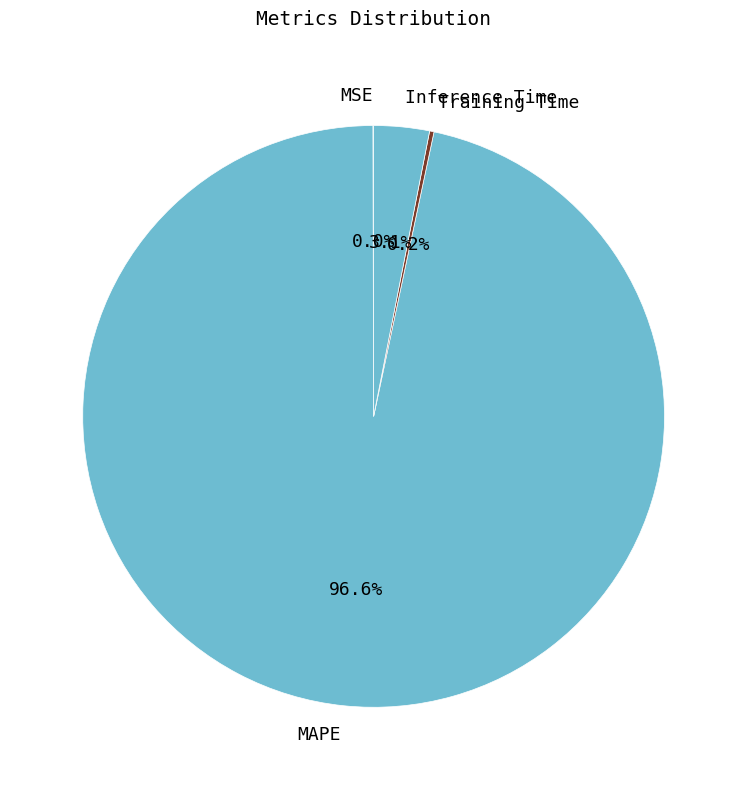

Which category has the biggest portion of the pie?

MAPE